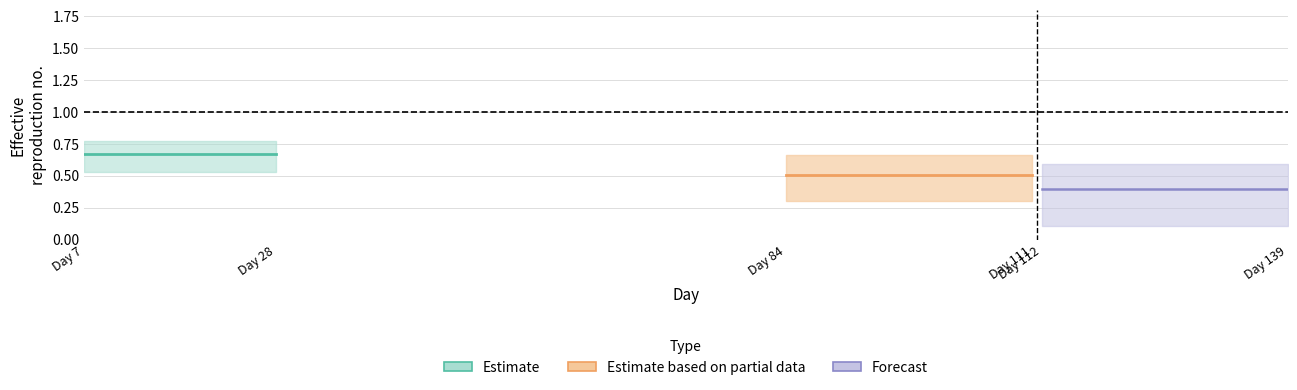

The value of val at 84 is 0.5. True or false?

True